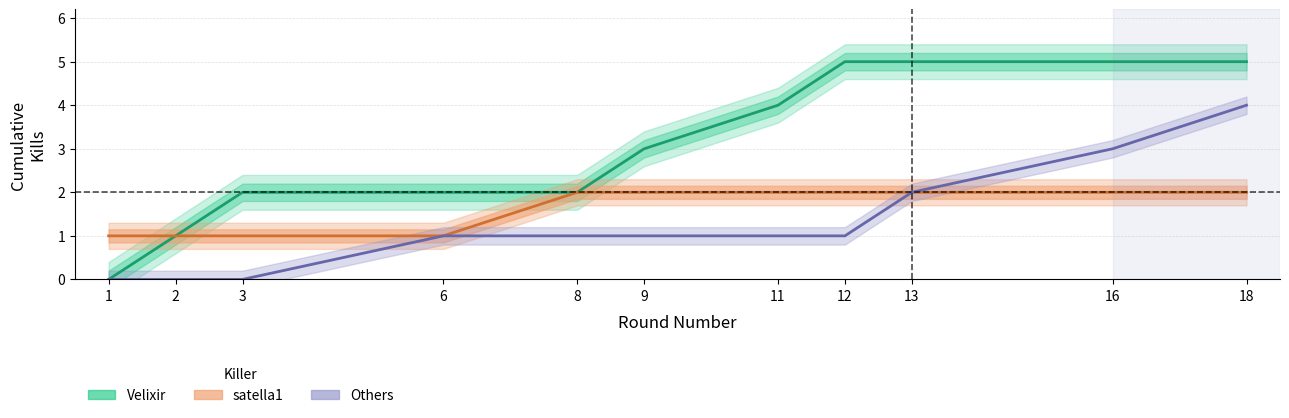

Which series has the widest spread of values?

Velixir (Estimate)